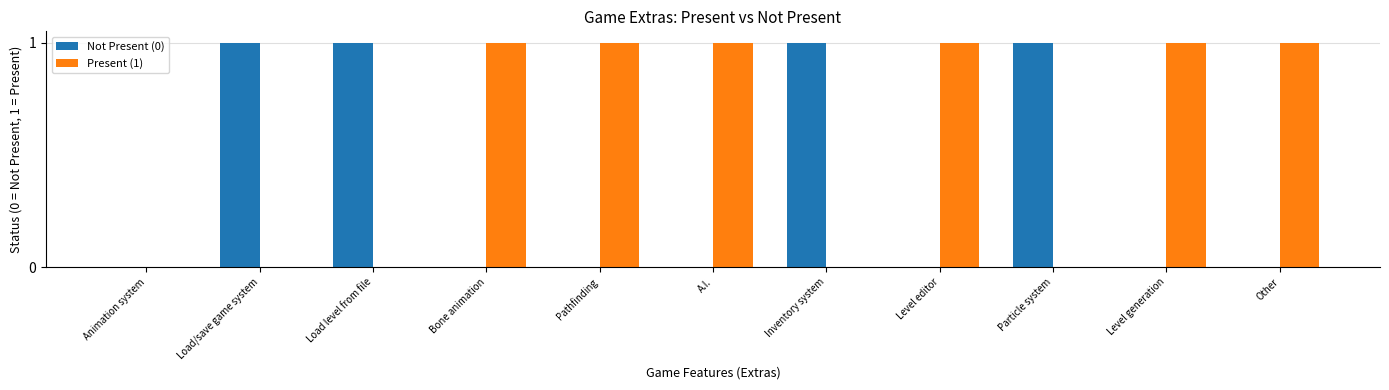

Is the value of Not Present (0) at Pathfinding greater than the value of Present (1) at Pathfinding?

No